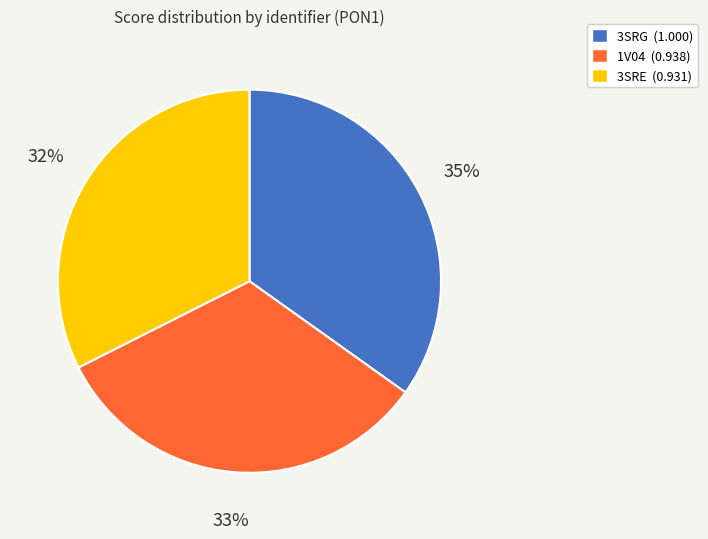

What percentage is the 3SRE slice, to the nearest percent?

32%